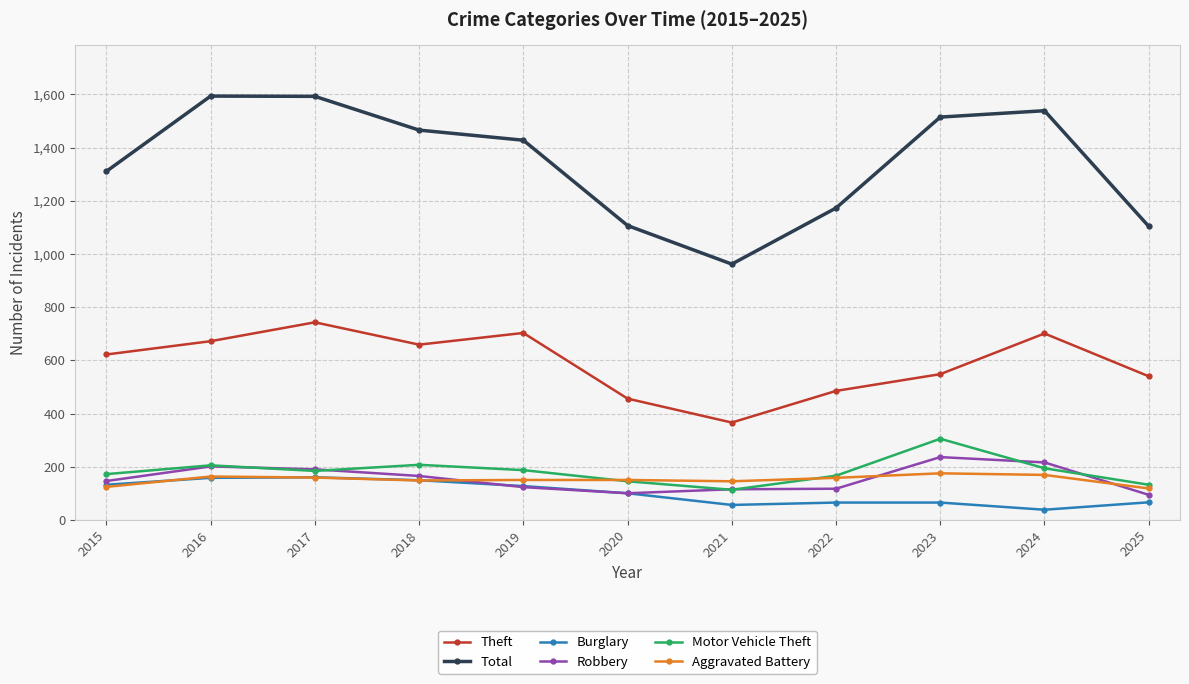

The value of Aggravated Battery at 2020 is 64. True or false?

False